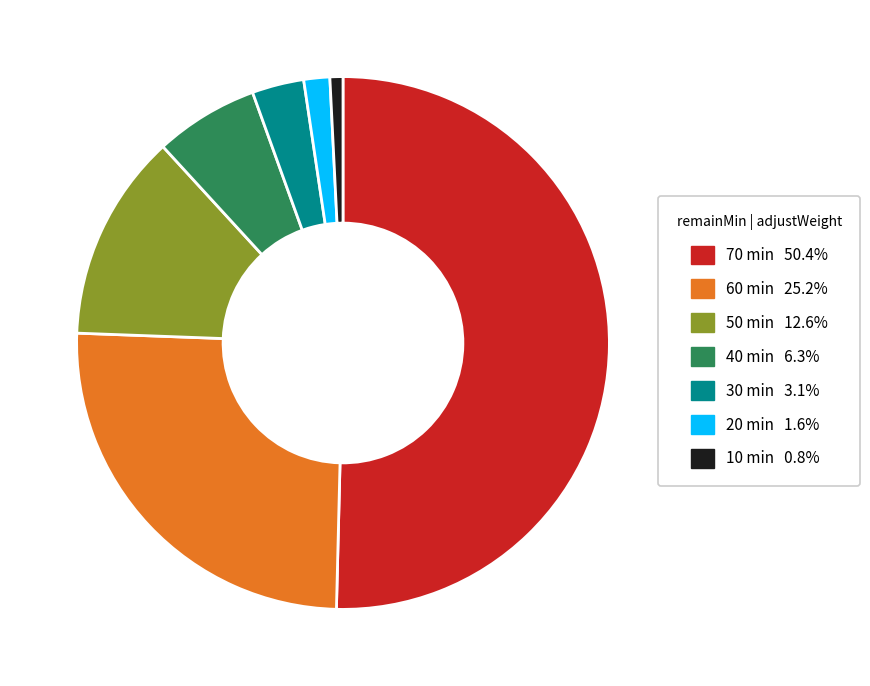

Combined, do 70 min 50.4% and 50 min 12.6% account for over 50%?

Yes